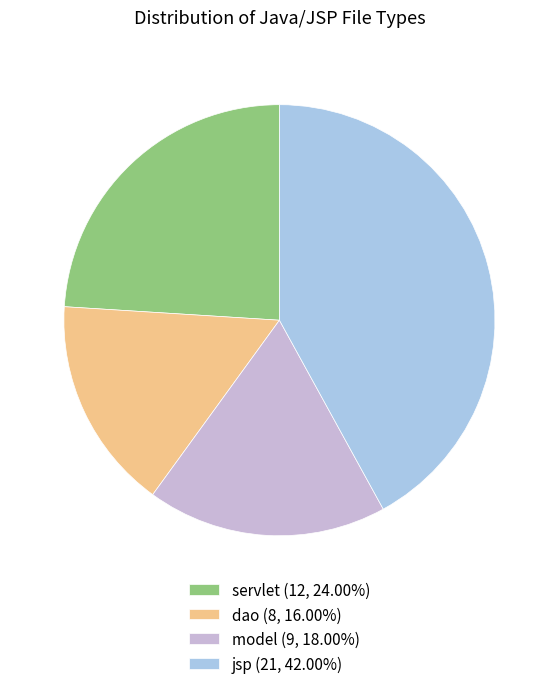

Combined, do jsp (21, 42.00%) and servlet (12, 24.00%) account for over 50%?

Yes